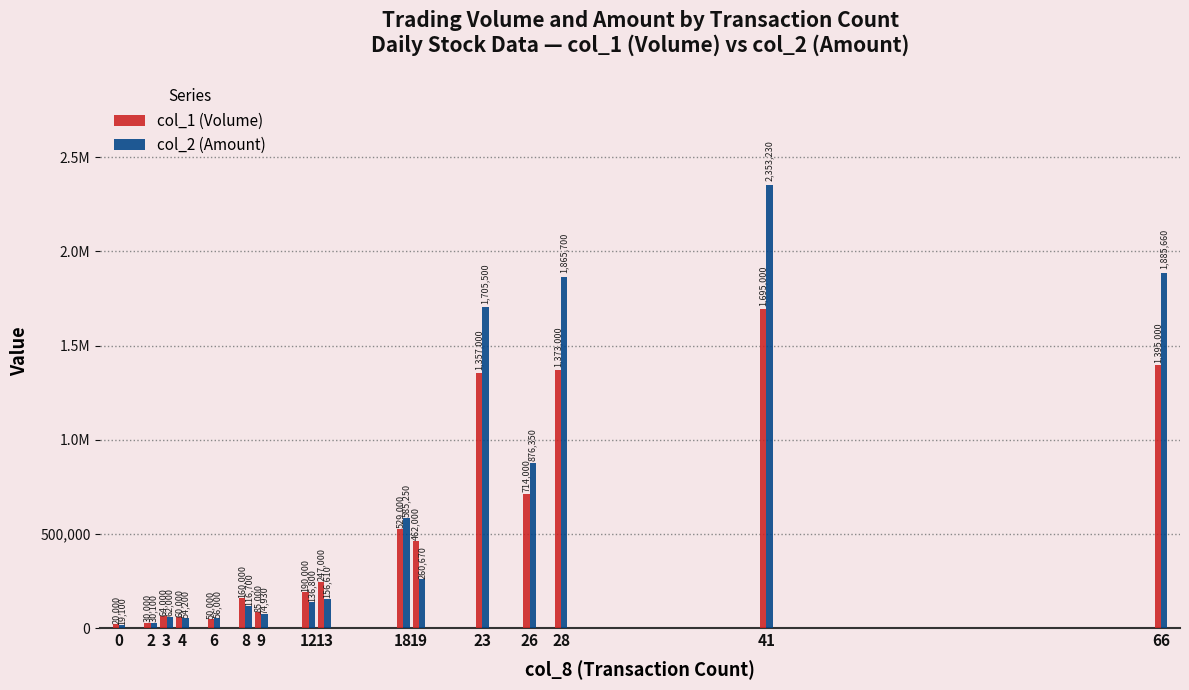

What is the difference between the highest and lowest values at 0?

900